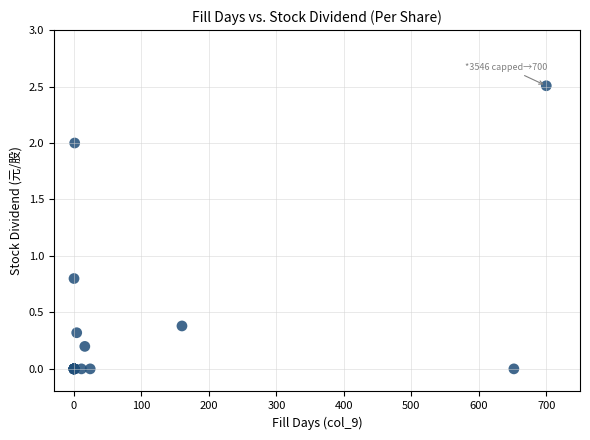

What Y value in the scatter plot is closest to 1?

0.8